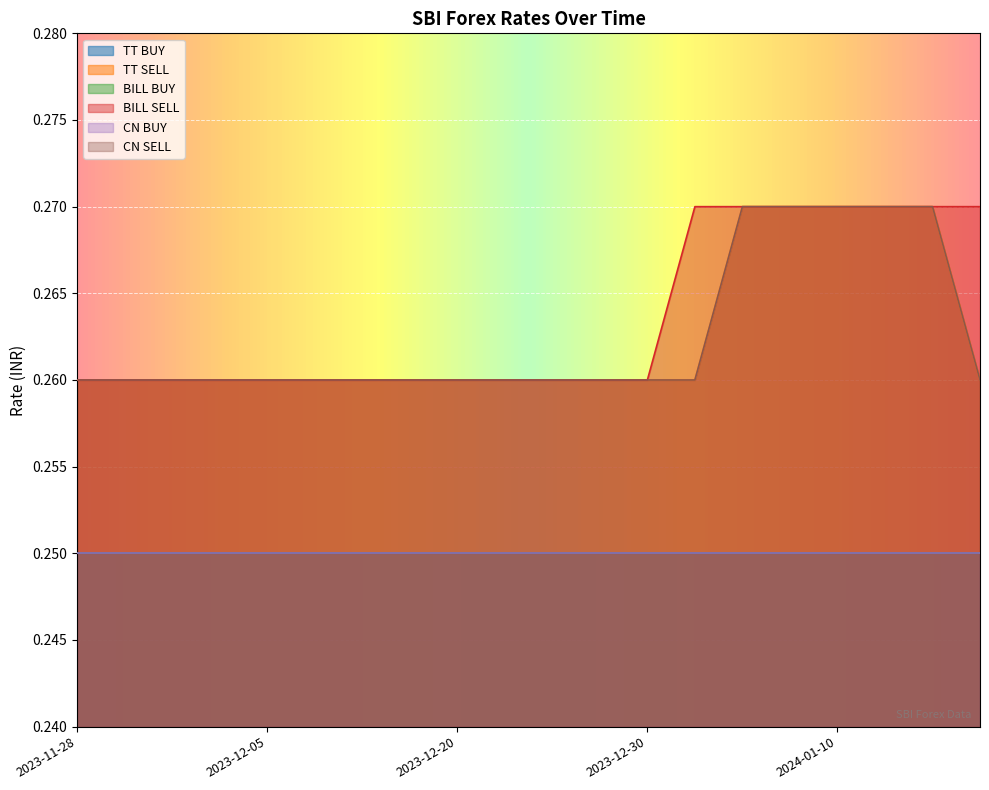

True or false: BILL SELL and CN SELL intersect in this chart.

False